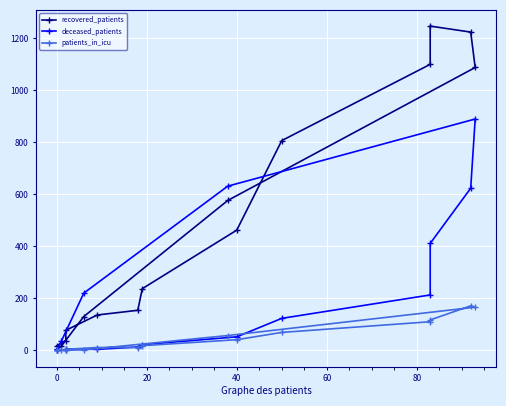

Reading left to right, extract all data points from this chart.

recovered_patients: 18	37	77	136	154	237	462	806	1099	1246	1223	1087	576	130	16	4
deceased_patients: 3	0	5	4	13	22	52	123	213	411	623	889	631	220	35	2
patients_in_icu: 0	2	4	11	11	18	41	69	110	117	171	166	57	2	0	0